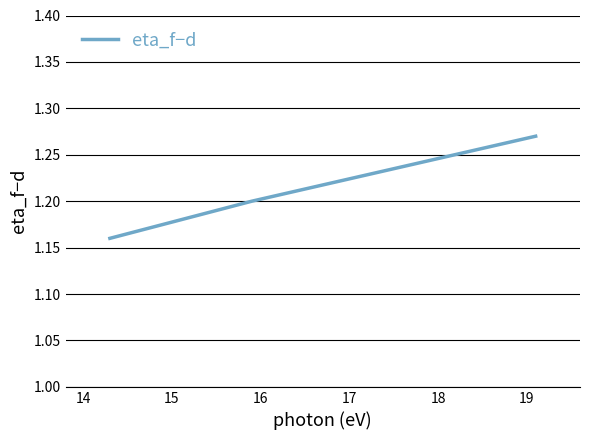

How many values are between 1 and 2?

3